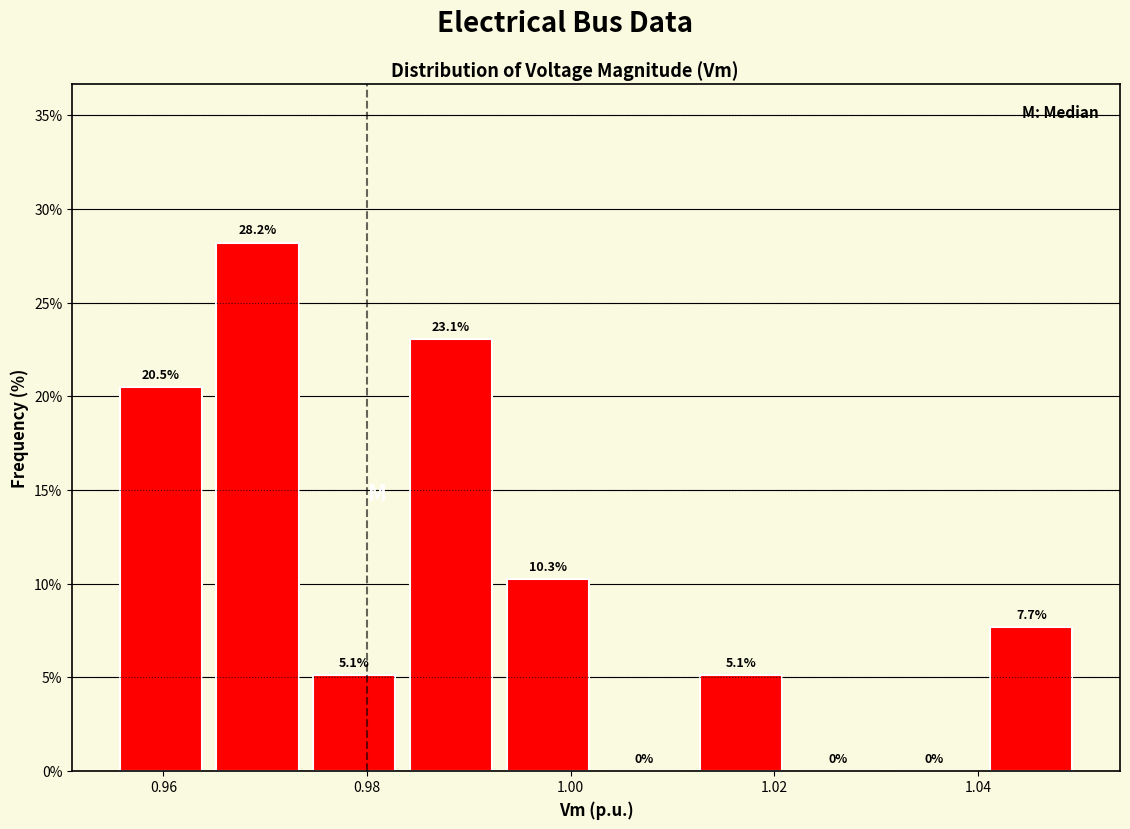

What is the height of the bar covering 1.012 to 1.022 on the x-axis? The bar edges are not printed on the chart, so give them approximately, as read against the axis.

5.1